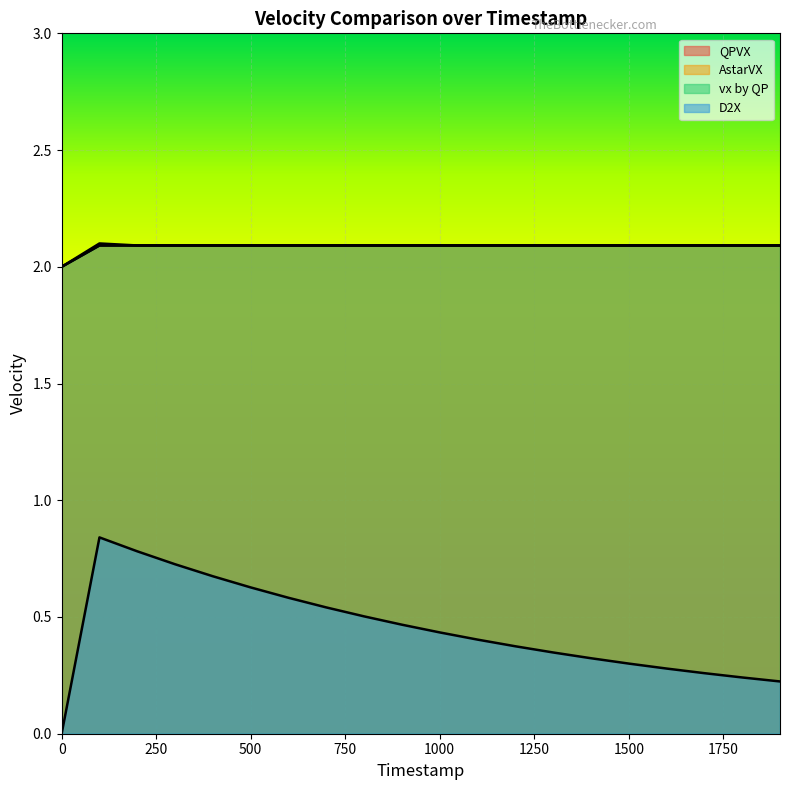

At 1600, list the series in order from smallest to largest.

D2X, QPVX, AstarVX, vx by QP